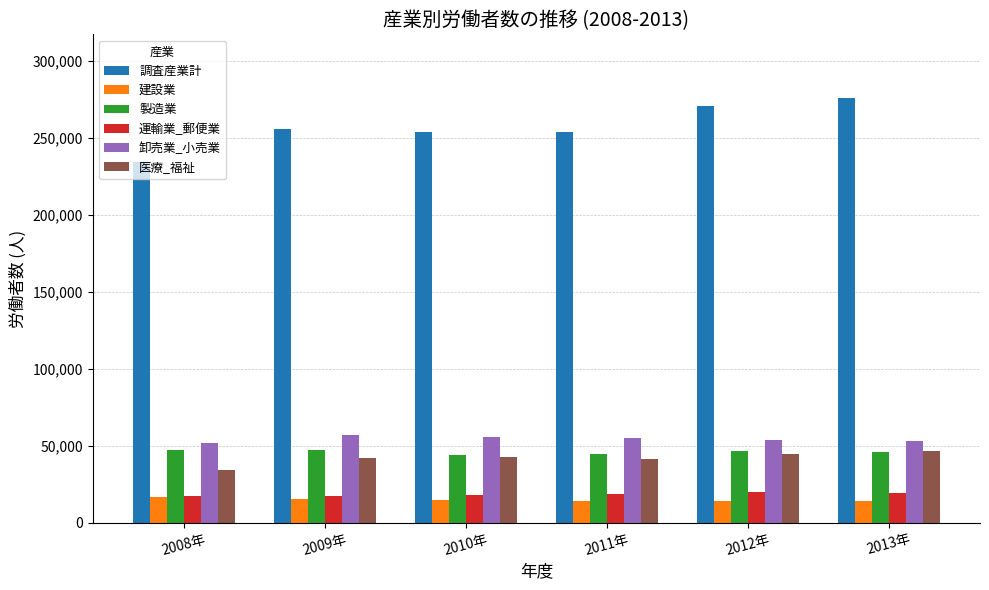

What is the highest value of the 卸売業_小売業 series?

56840